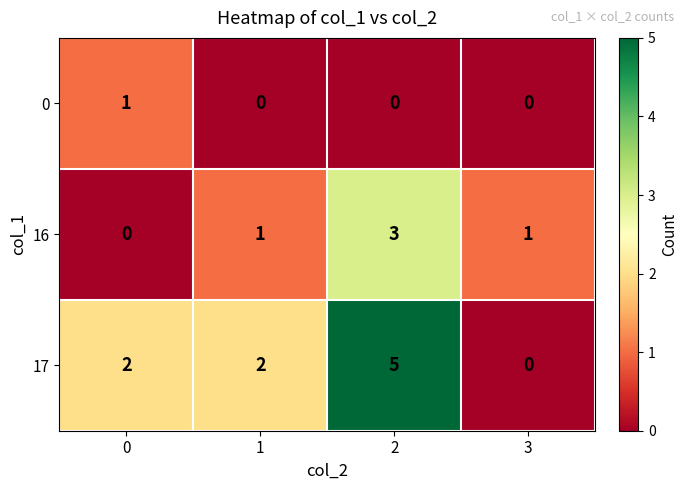

What is the difference between the maximum and minimum values in the 16 series?

3